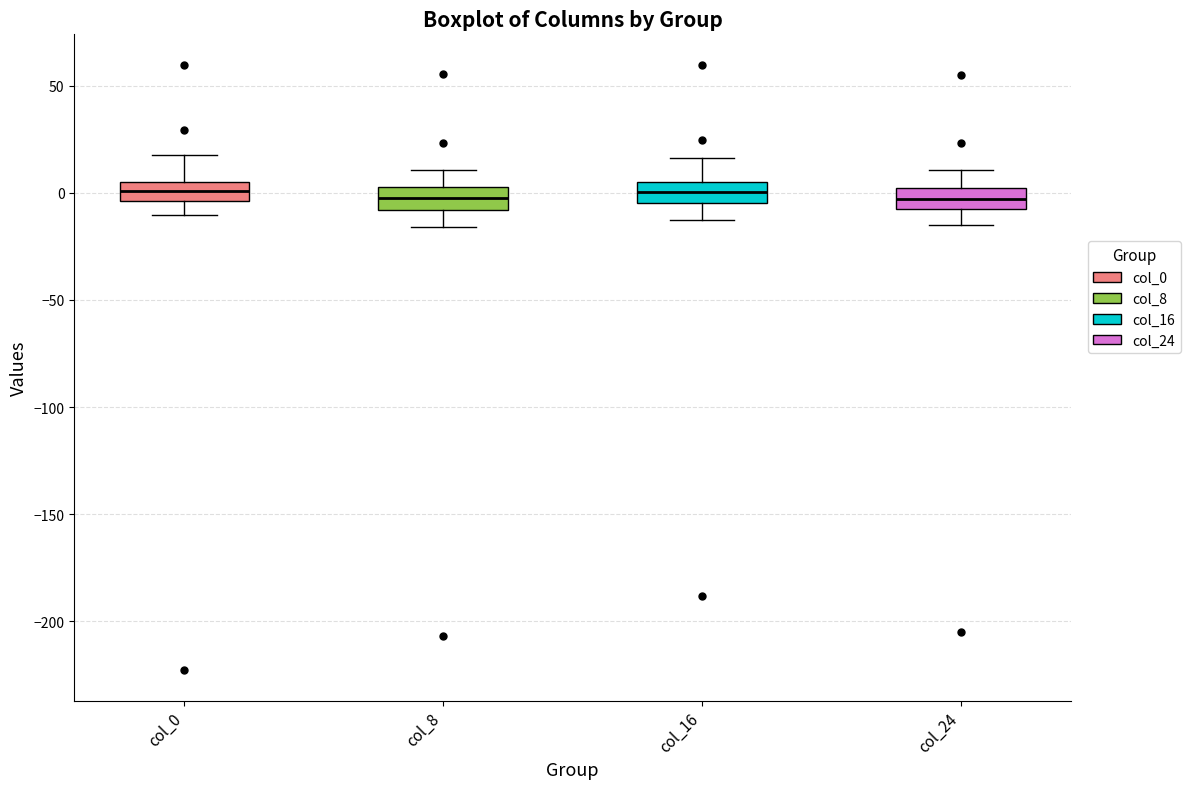

Reading left to right, read every box against the y-axis: the position of its median line, the range the box covers, and the ends of its whiskers. The values are not printed on the chart, so give them approximately, as read against the axis.

col_0: median 0, box -5 to 5, whiskers -10 to 20
col_8: median -5, box -10 to 5, whiskers -15 to 10
col_16: median 0, box -5 to 5, whiskers -15 to 15
col_24: median -5, box -10 to 0, whiskers -15 to 10